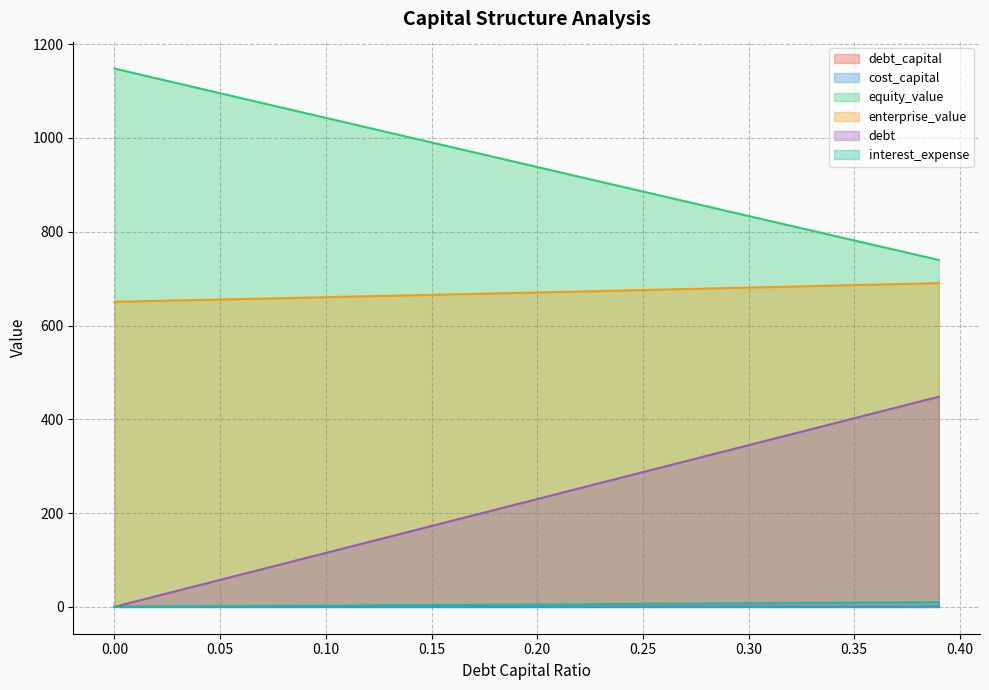

At which category is the sum across all series the highest?

0.39